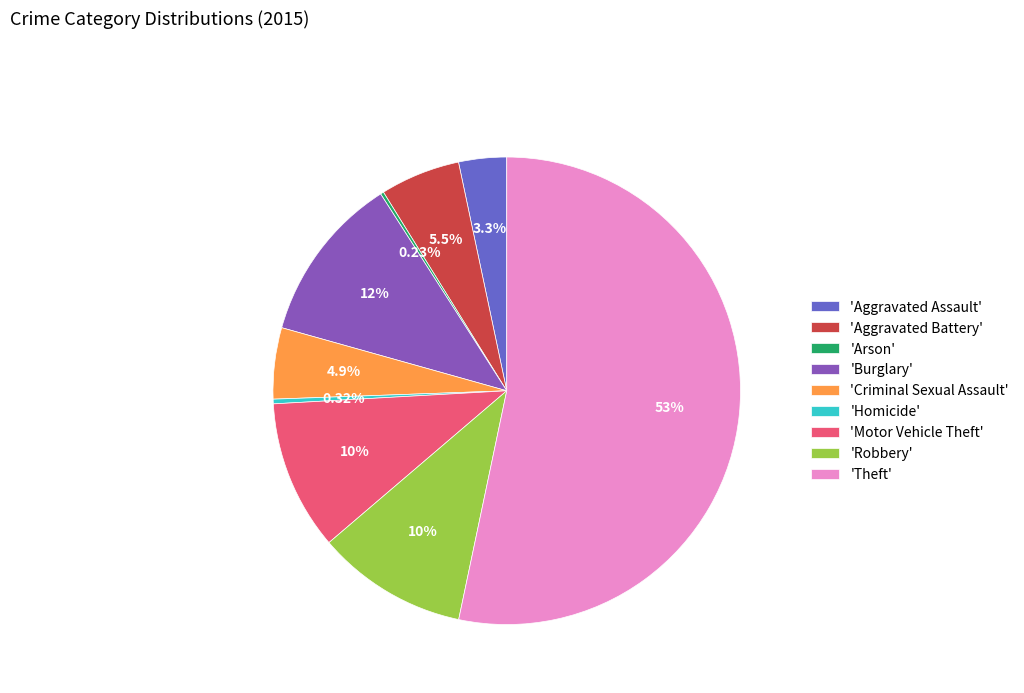

Which slice is the largest?

'Theft'